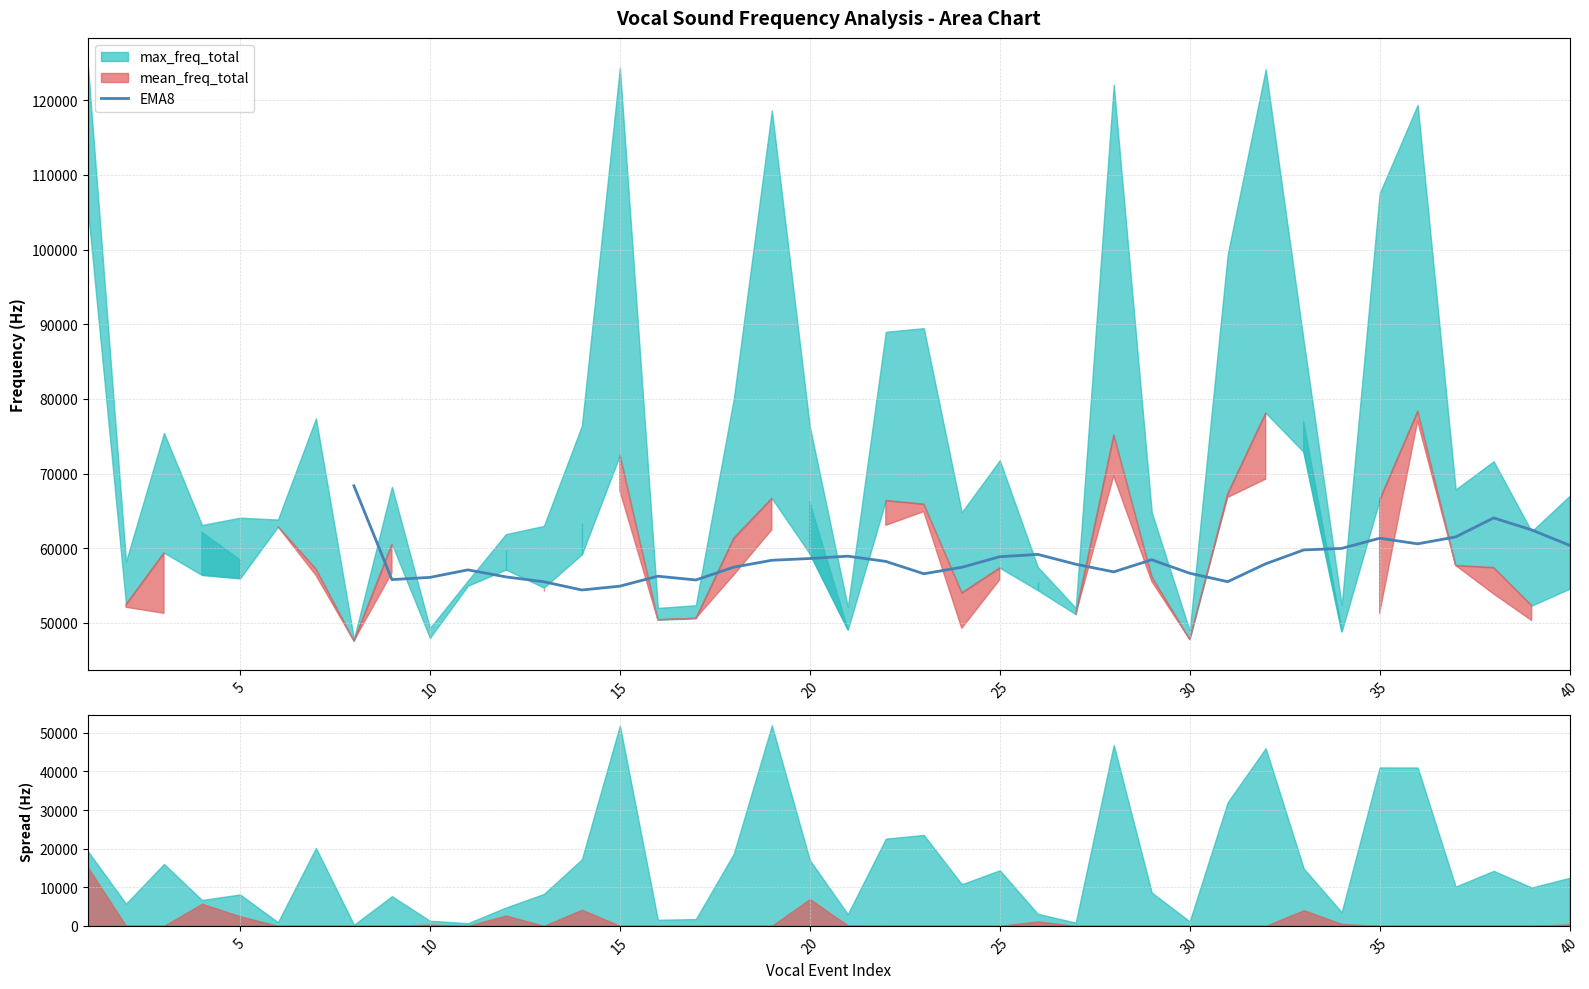

How many interior local valleys (lower than both neighbors) does the data have?

7